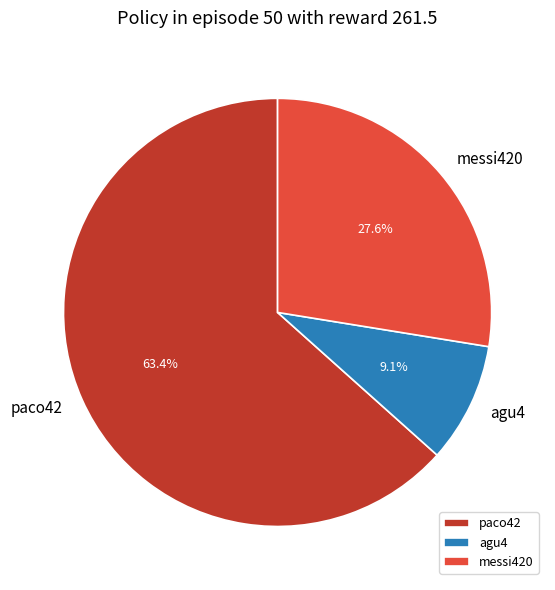

How many segments does this pie chart have?

3